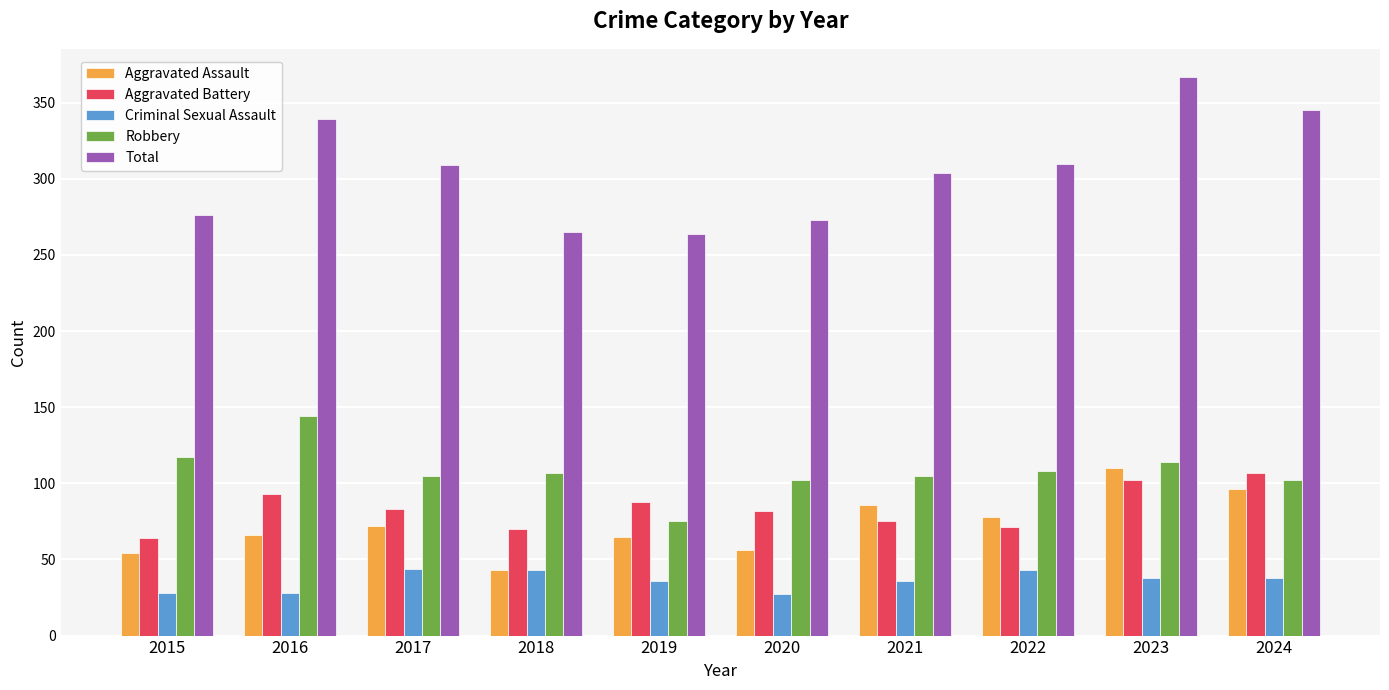

What are all the series names shown in the legend?

Aggravated Assault, Aggravated Battery, Criminal Sexual Assault, Robbery, Total